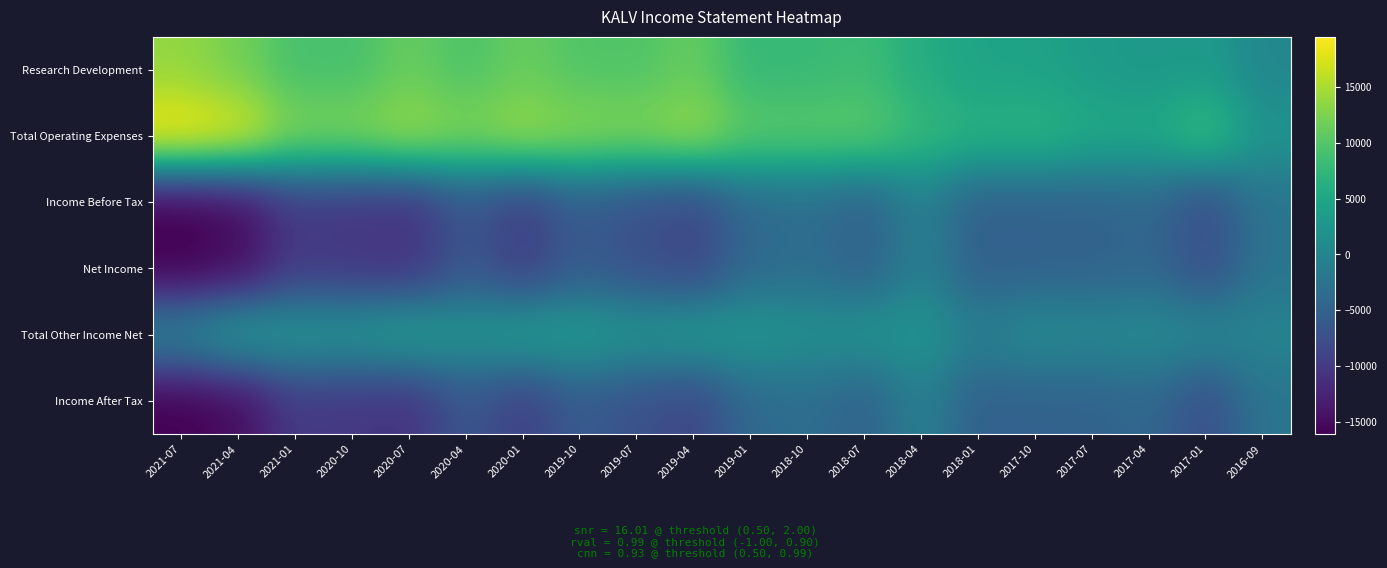

What is the smallest value displayed?

-16100